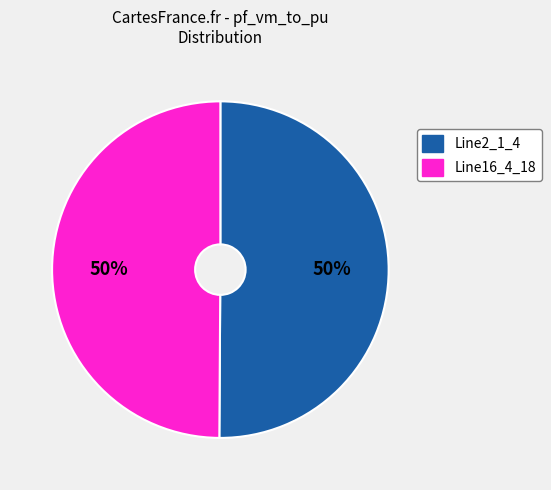

To the nearest percent, what is the average slice percentage?

50%